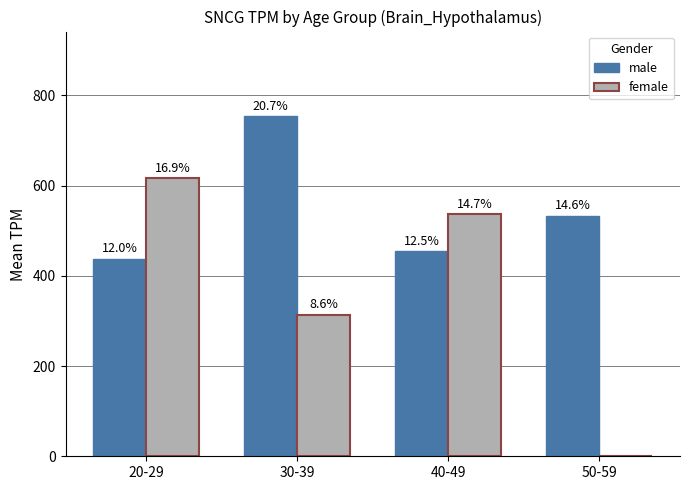

Which category has the lowest value across all series?

50-59